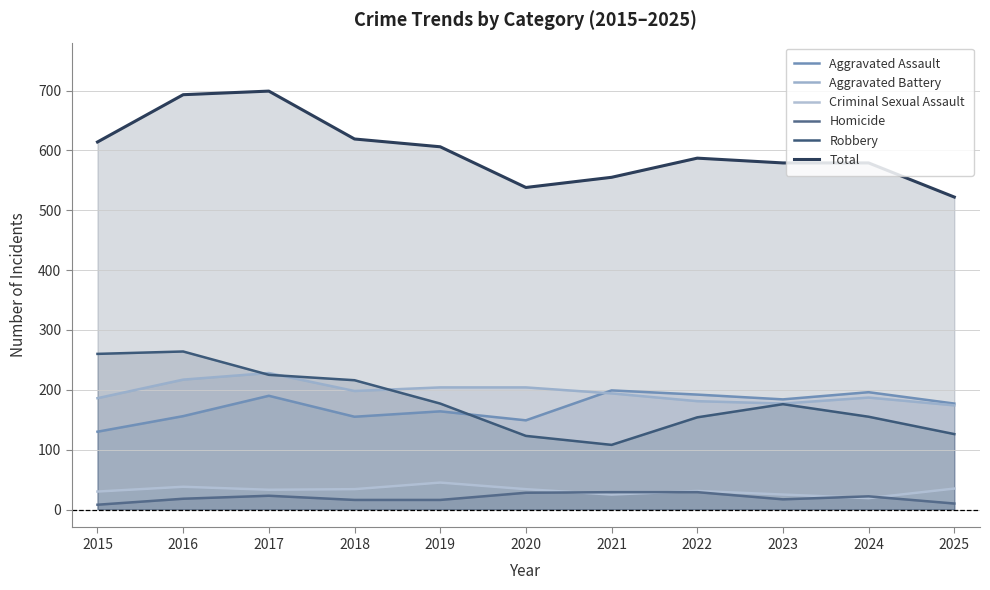

Is it true that Aggravated Assault equals 196 at 2024?

True